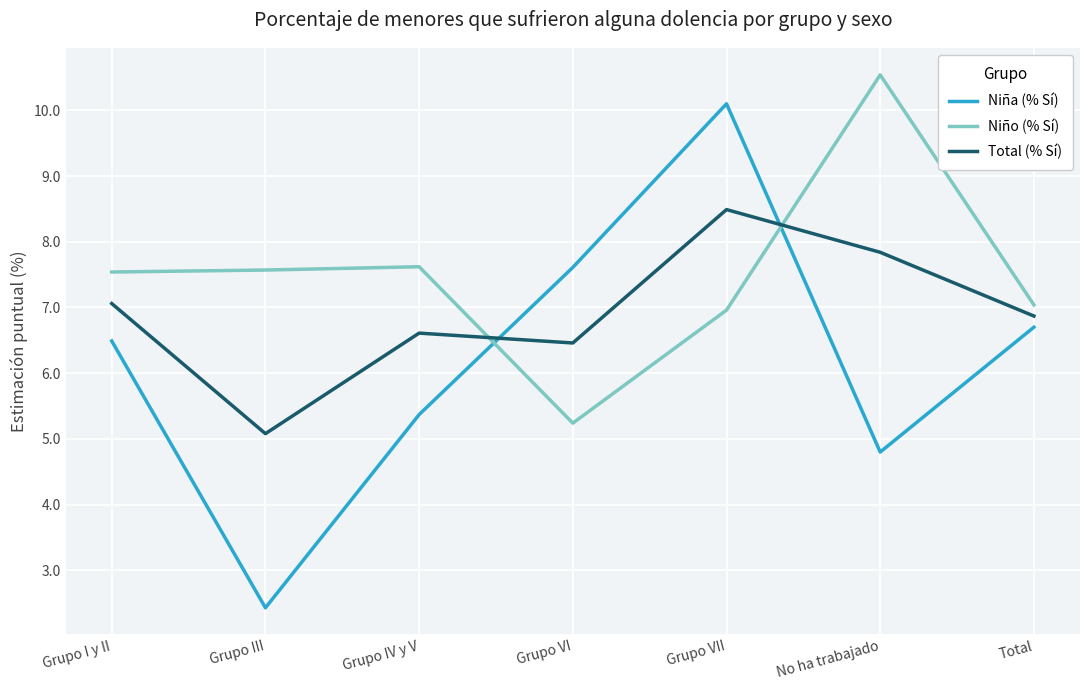

True or false: Niño (% Sí) has a value of 16.5 at No ha trabajado.

False